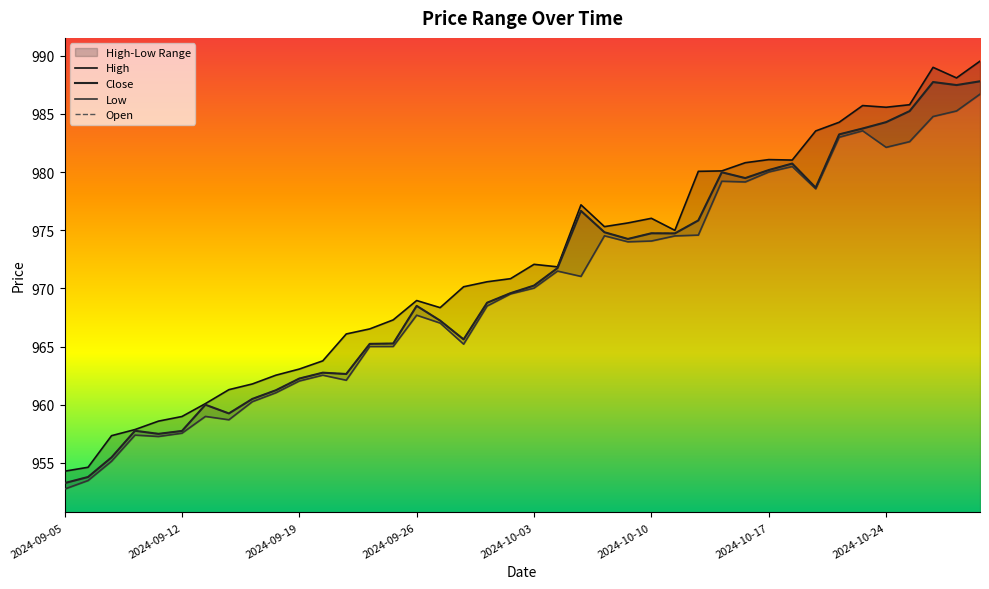

What is the difference between the maximum and minimum values in the High series?

35.3